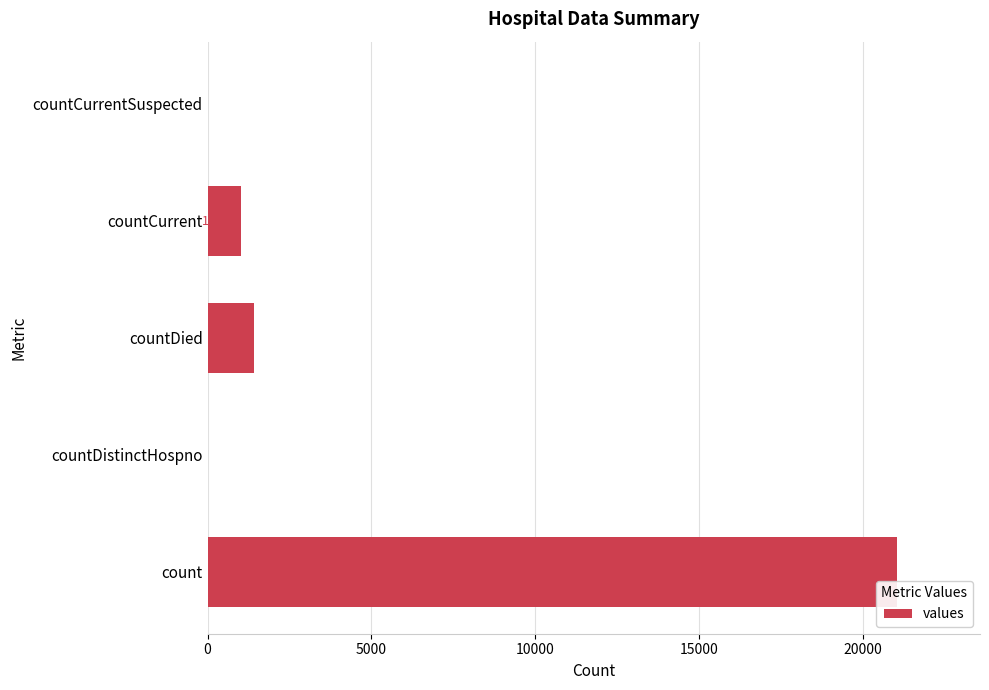

Is it true that the value at countDied is 482?

False